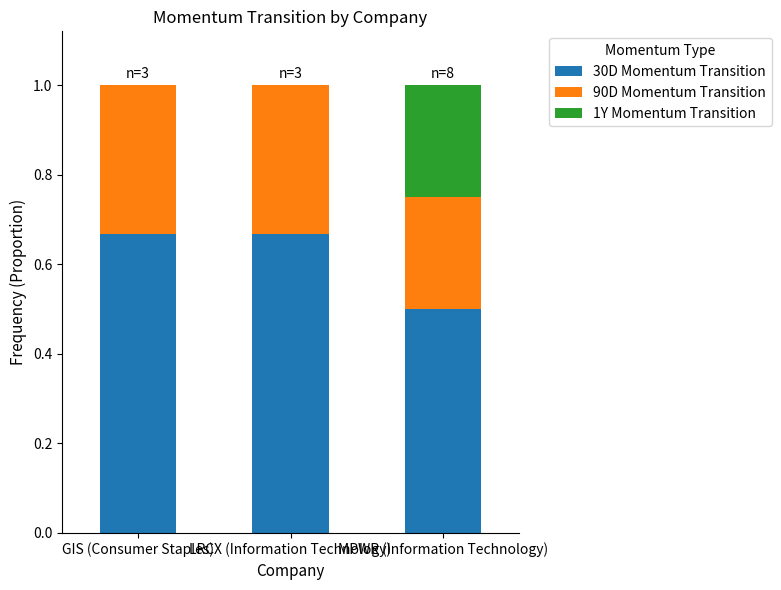

What is the value of the 30D Momentum Transition bar at the 1st from the left?

0.7